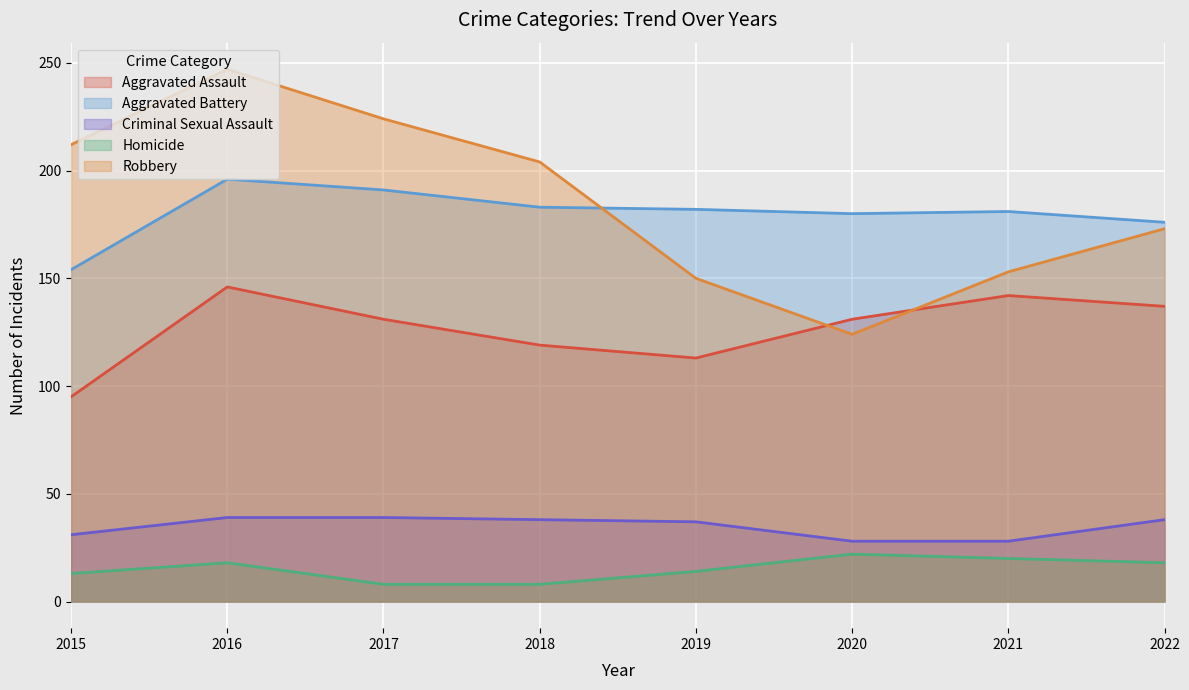

List the series in order of their peak value, lowest first.

Homicide, Criminal Sexual Assault, Aggravated Assault, Aggravated Battery, Robbery